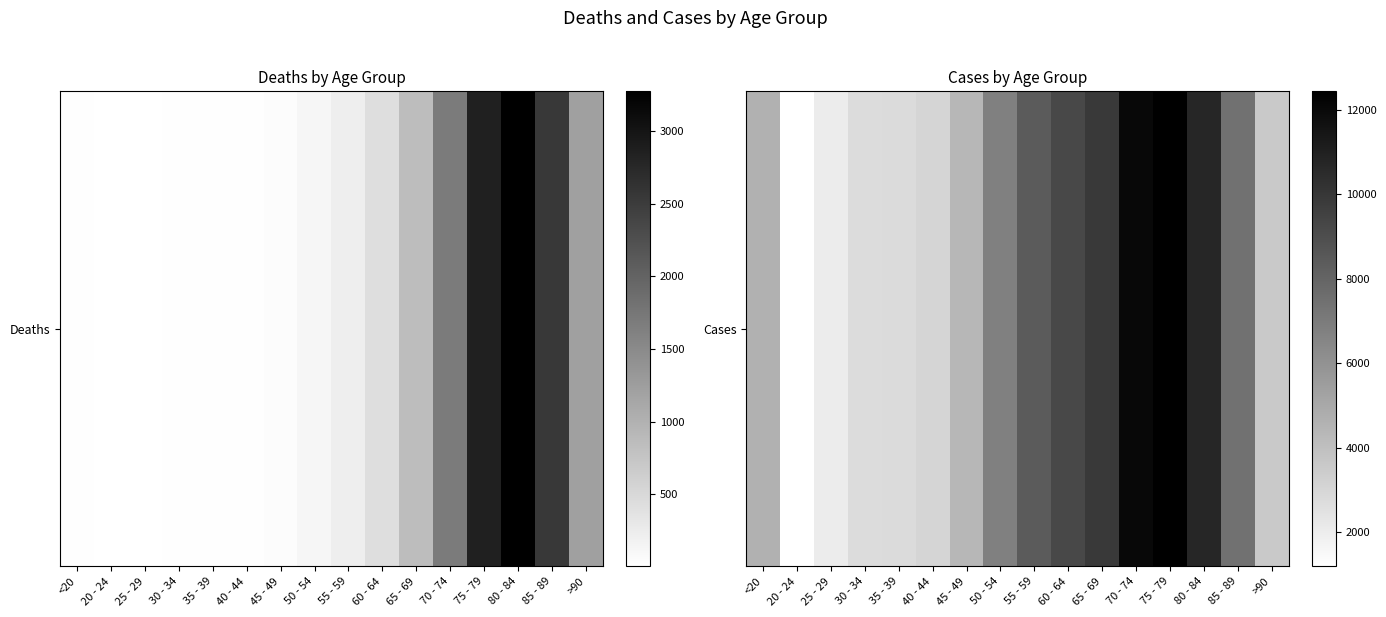

Reading right to left, transcribe all the data shown in this chart.

3604	7417	10764	12434	12018	9883	9236	8400	6803	4396	3078	2814	2765	2038	1191	4641